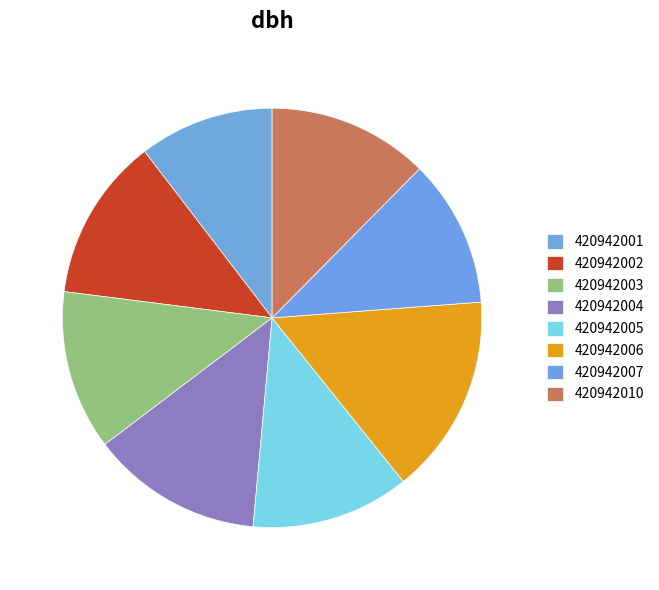

Which slice is the largest?

420942006